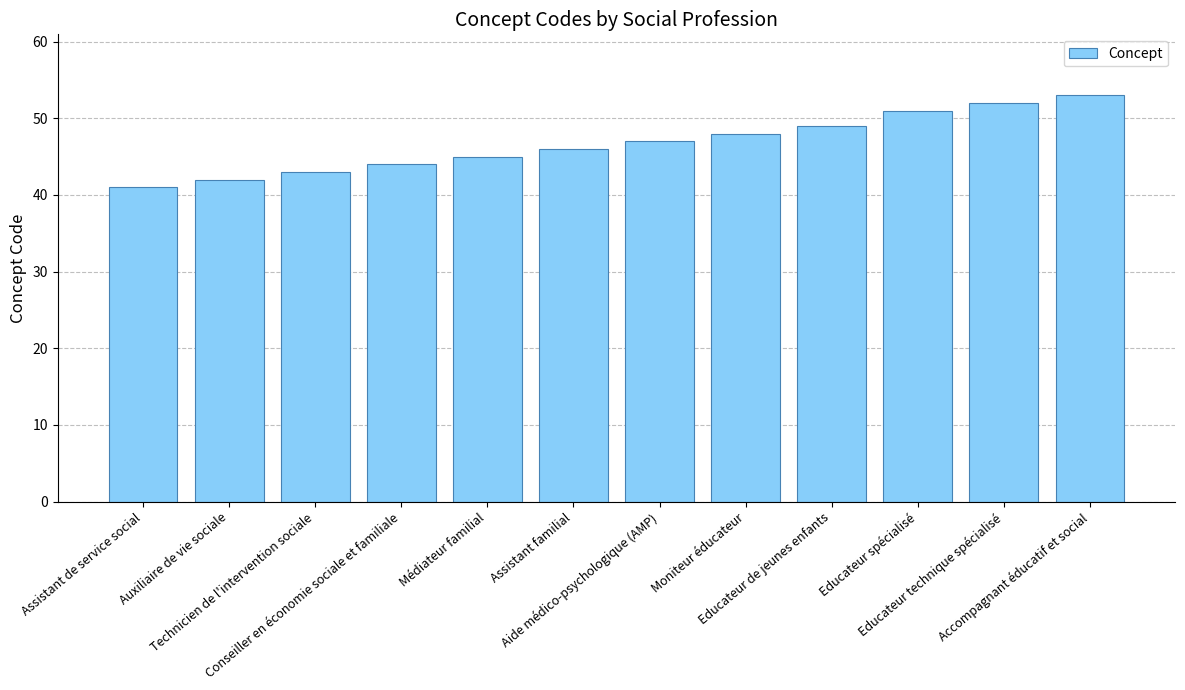

List the labels in order of value, largest first.

Accompagnant éducatif et social, Educateur technique spécialisé, Educateur spécialisé, Educateur de jeunes enfants, Moniteur éducateur, Aide médico-psychologique (AMP), Assistant familial, Médiateur familial, Conseiller en économie sociale et familiale, Technicien de l'intervention sociale, Auxiliaire de vie sociale, Assistant de service social